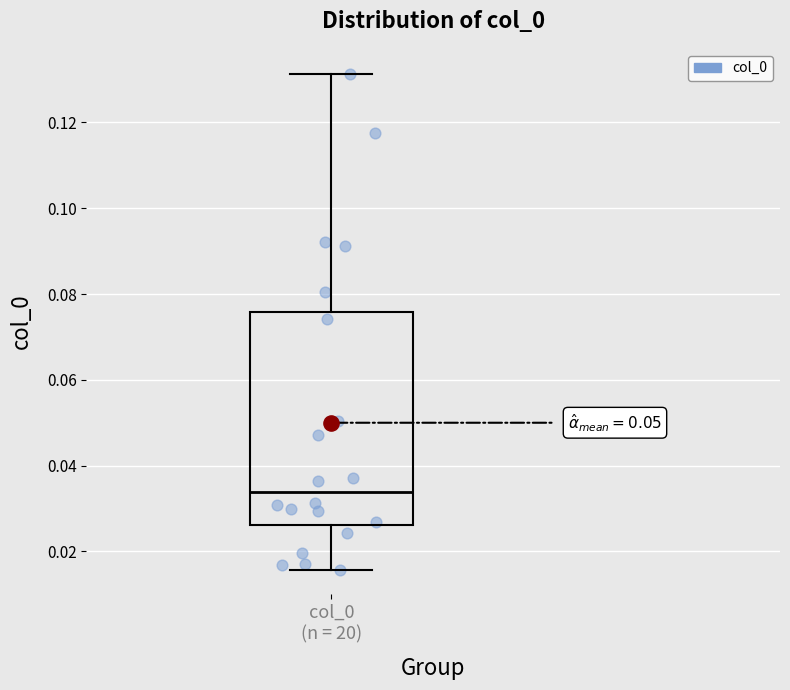

Transcribe this box plot: give where the median line is, the range the box spans, and where the two whiskers end, as read against the y-axis. The values are not printed on the chart, so give them approximately, as read against the axis.

median 0.034, box 0.026 to 0.076, whiskers 0.016 to 0.132